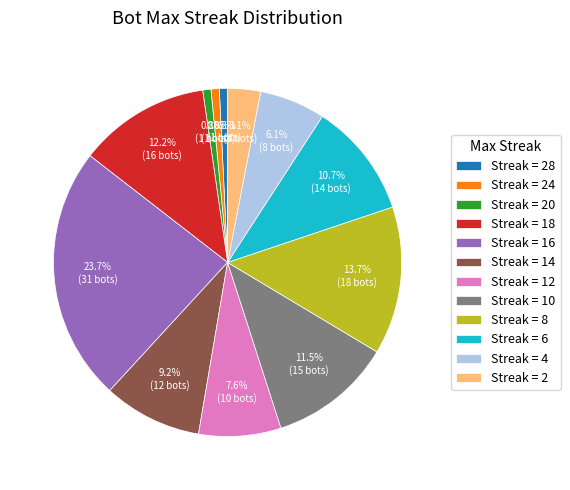

Which has a higher value, Streak = 6 or Streak = 14?

Streak = 6